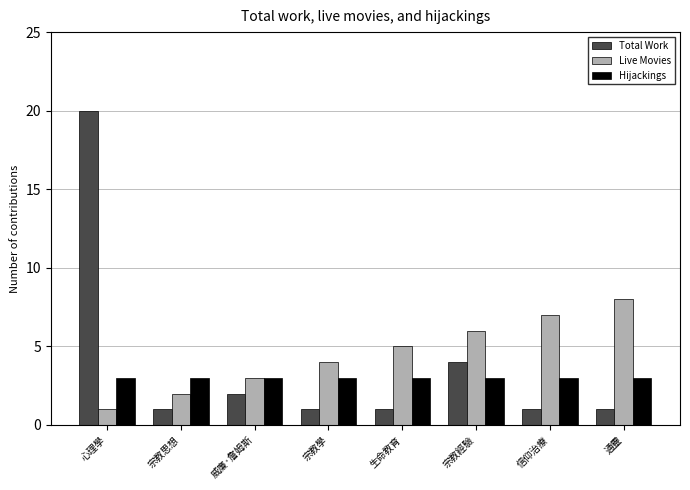

What are all the series names shown in the legend?

Total Work, Live Movies, Hijackings